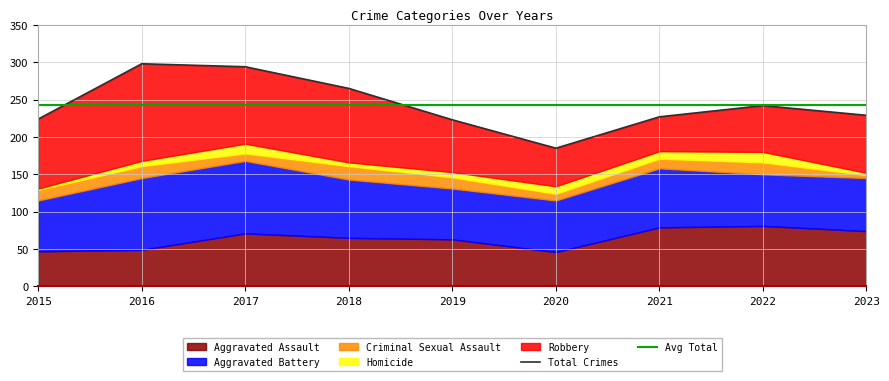

Read the Aggravated Battery value at 2018, to the nearest 10.

80